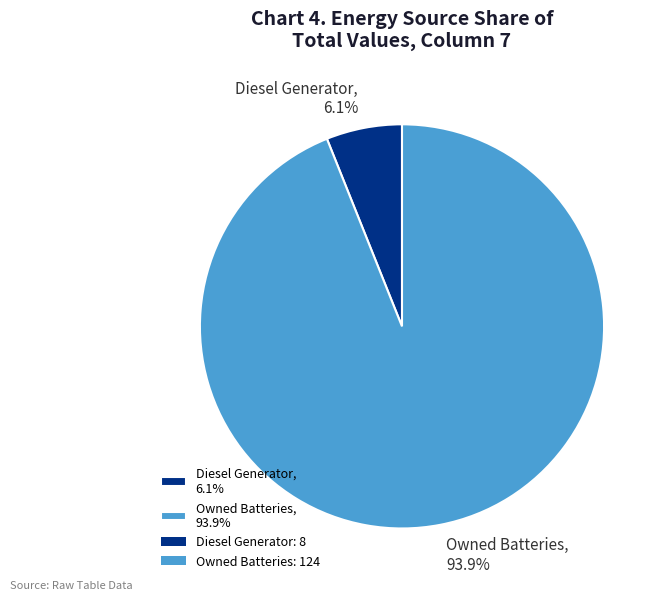

Which category has the smallest portion of the pie?

Diesel Generator, 6.1%